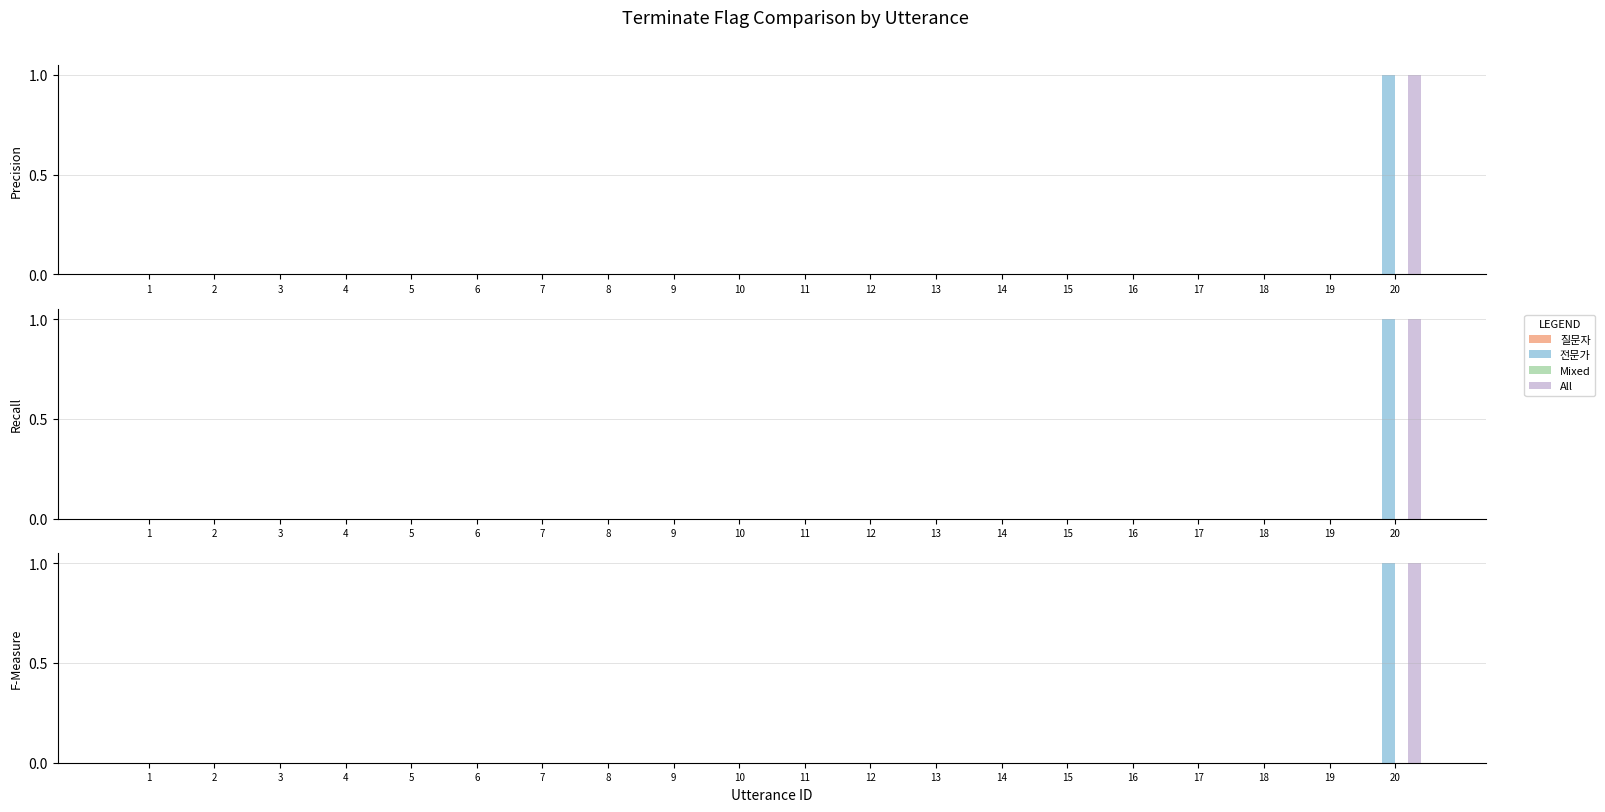

How many categories are shown in the chart?

20